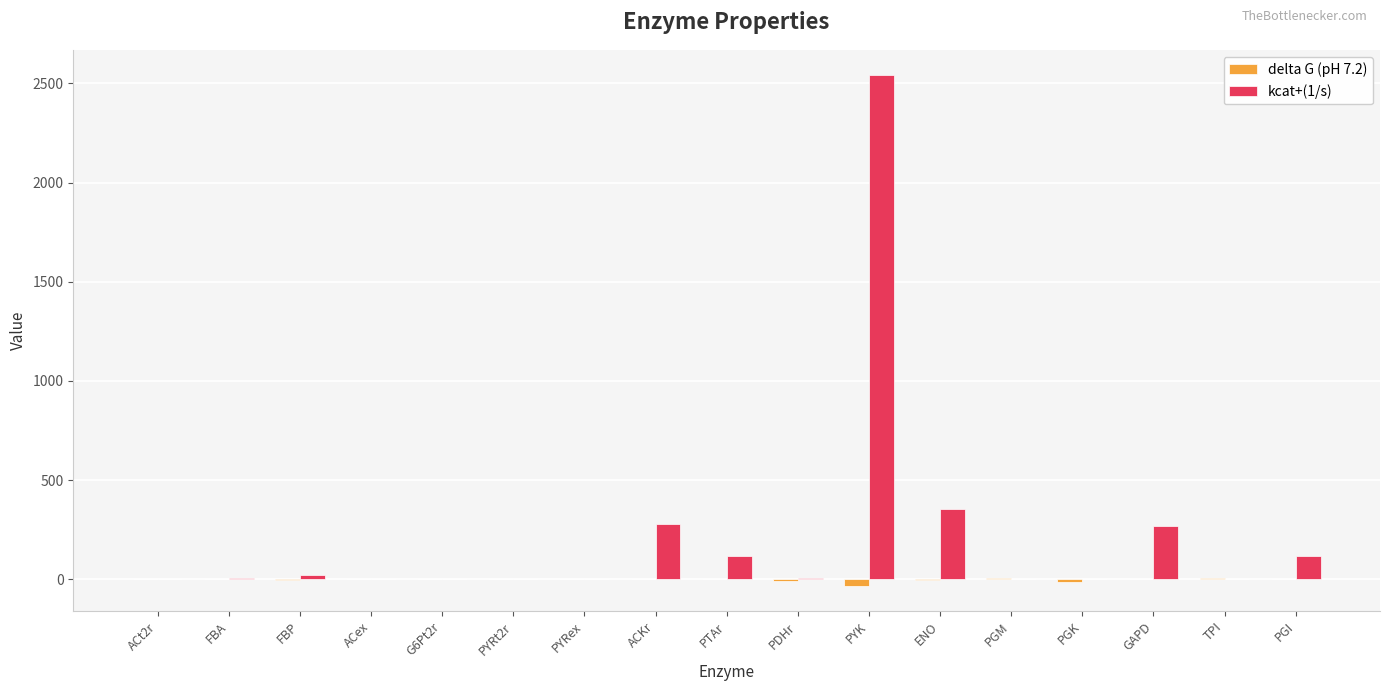

Which series has the widest spread of values?

kcat+(1/s)